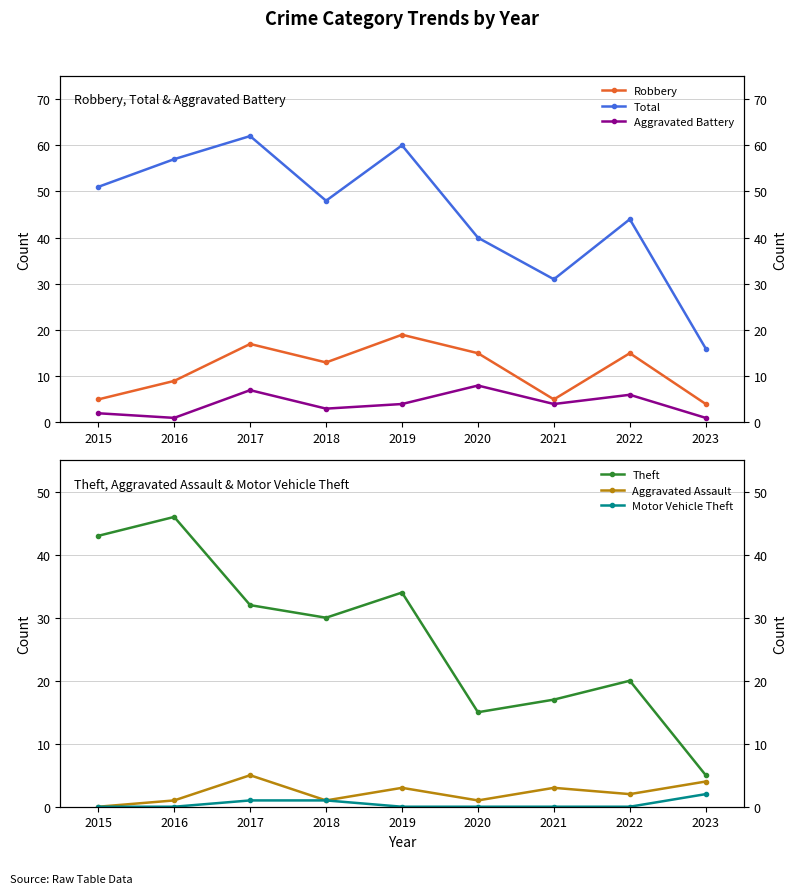

The value of Theft at 2018 is 8. True or false?

False